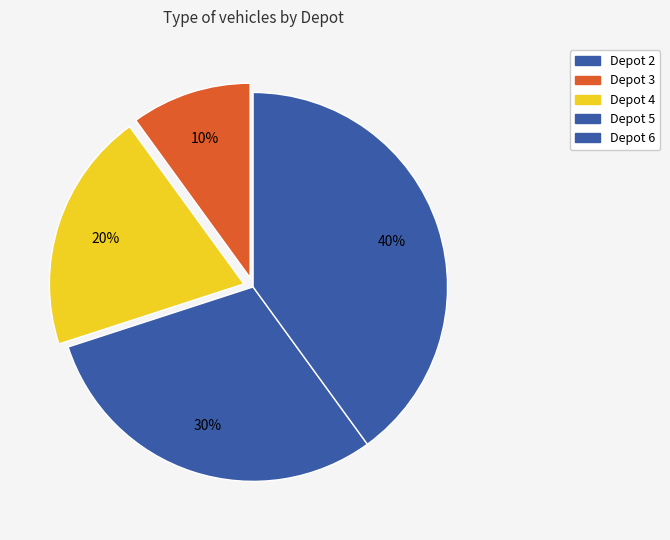

True or false: Depot 5 accounts for 30% of the total.

True